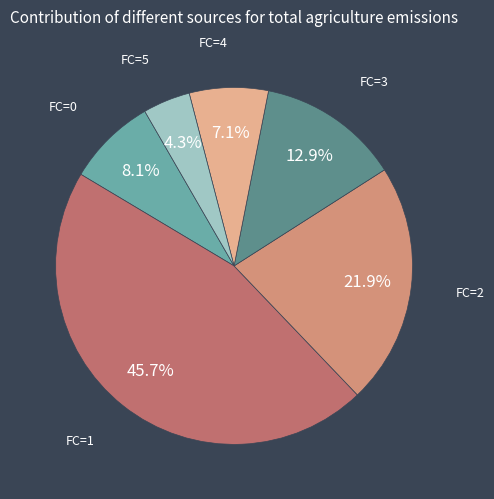

Is the sum of FC=4 and FC=2 greater than half?

No